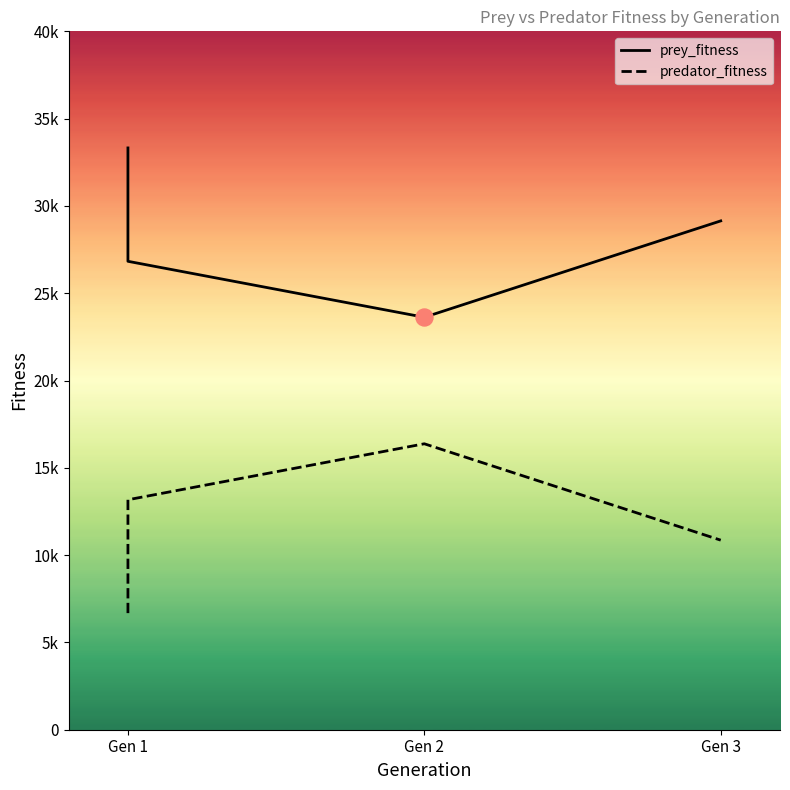

Is the value of predator_fitness at Gen 1 greater than the value of prey_fitness at Gen 2?

No